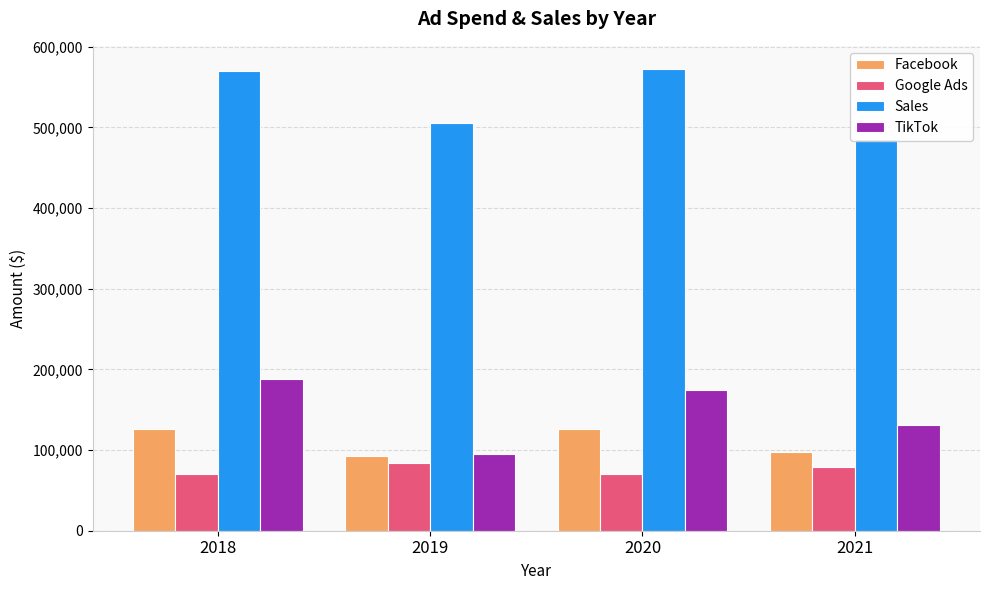

Which series has the largest total across all categories?

Sales